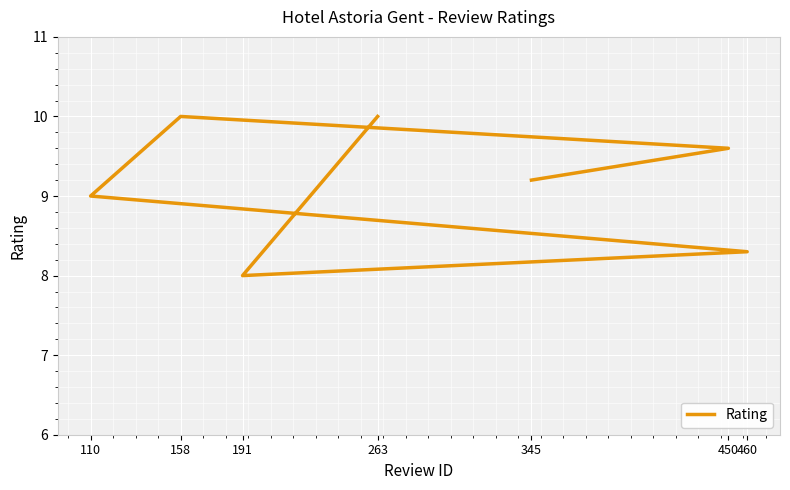

Count the number of data series in this chart.

1